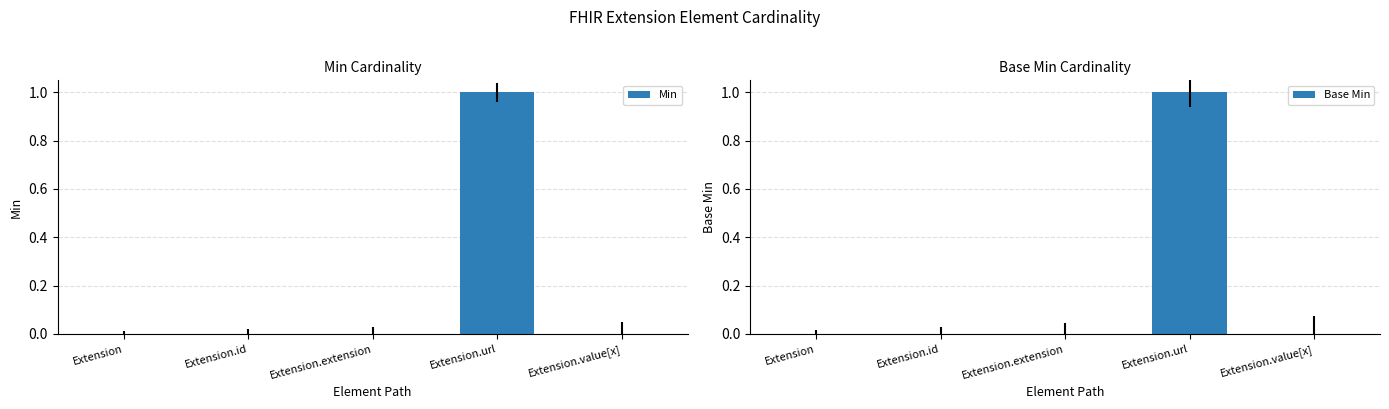

What are all the series names shown in the legend?

Min, Base Min